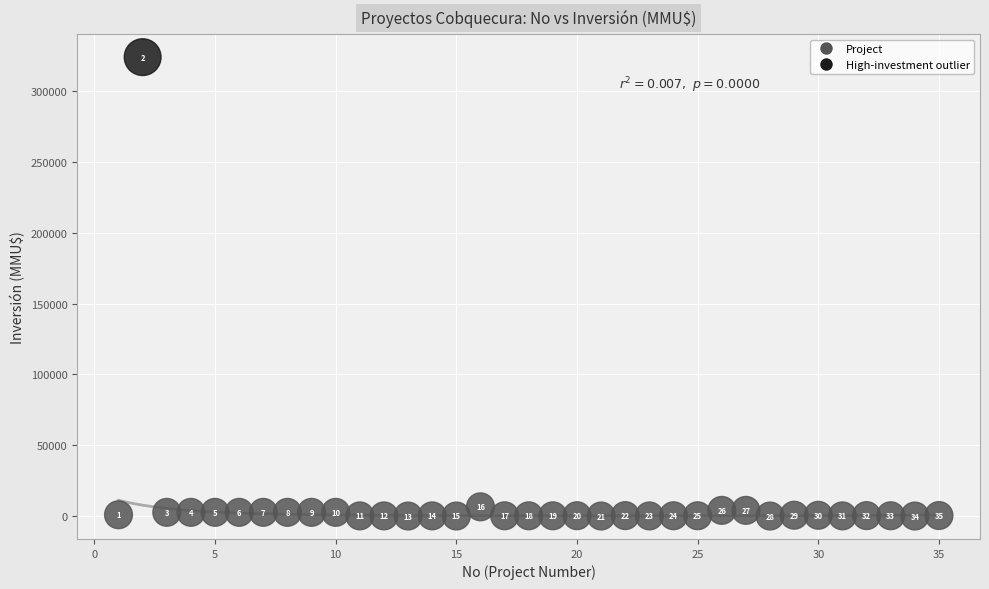

What is the range of X values (max minus min)?

34